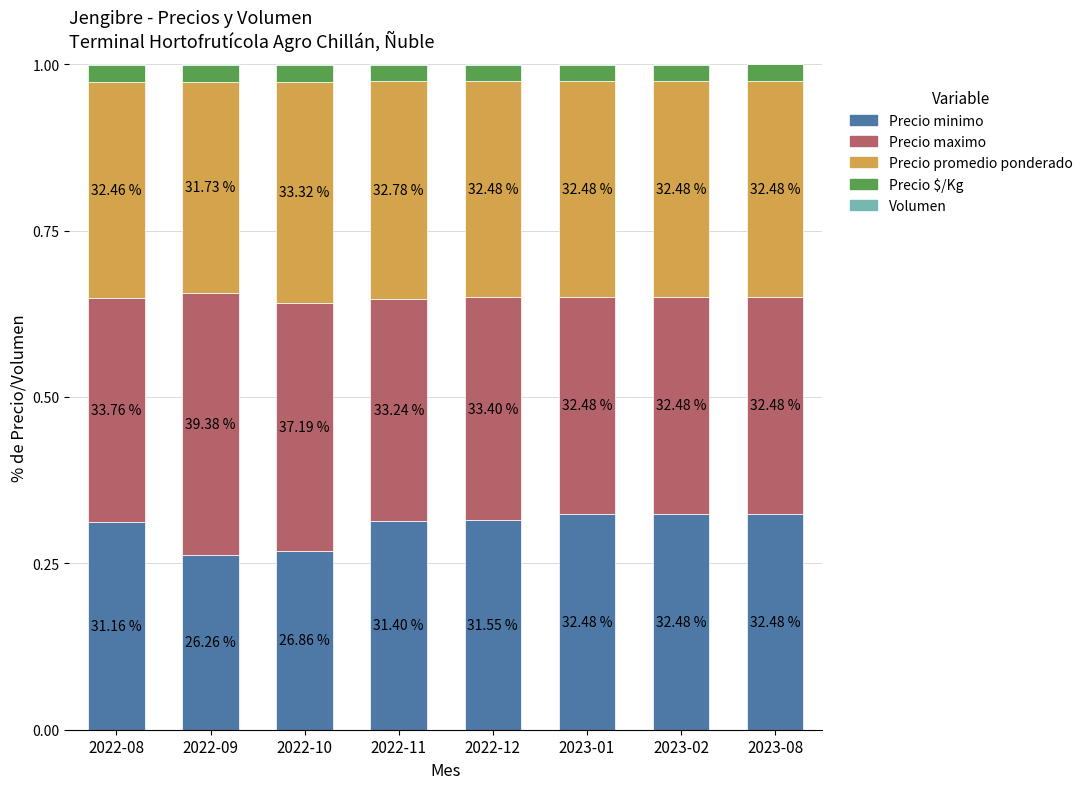

Read the Precio promedio ponderado value at 2022-12.

0.3